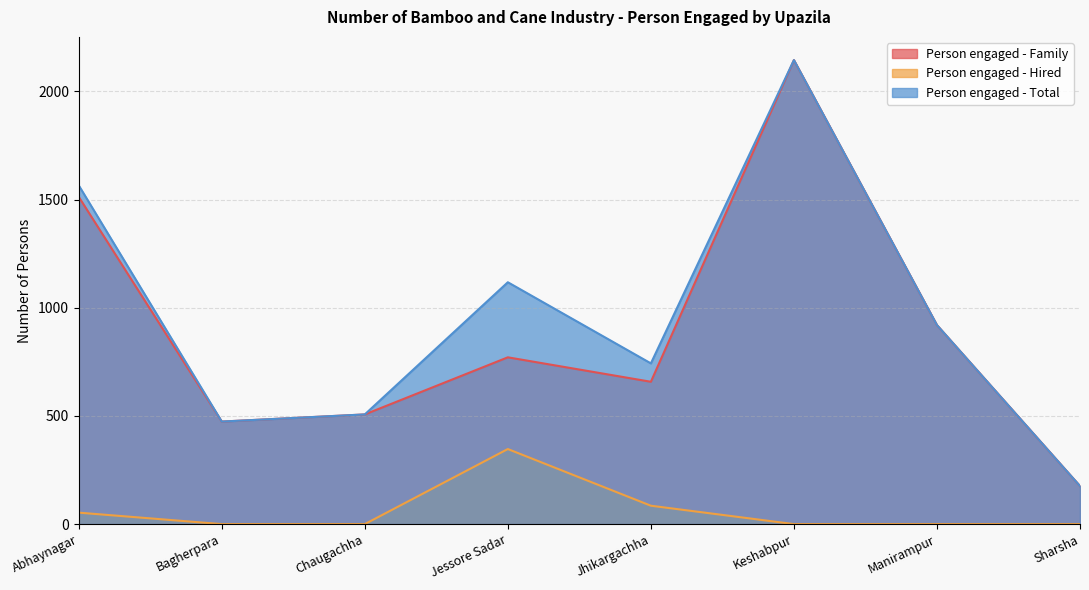

True or false: Person engaged - Family and Person engaged - Hired intersect in this chart.

False